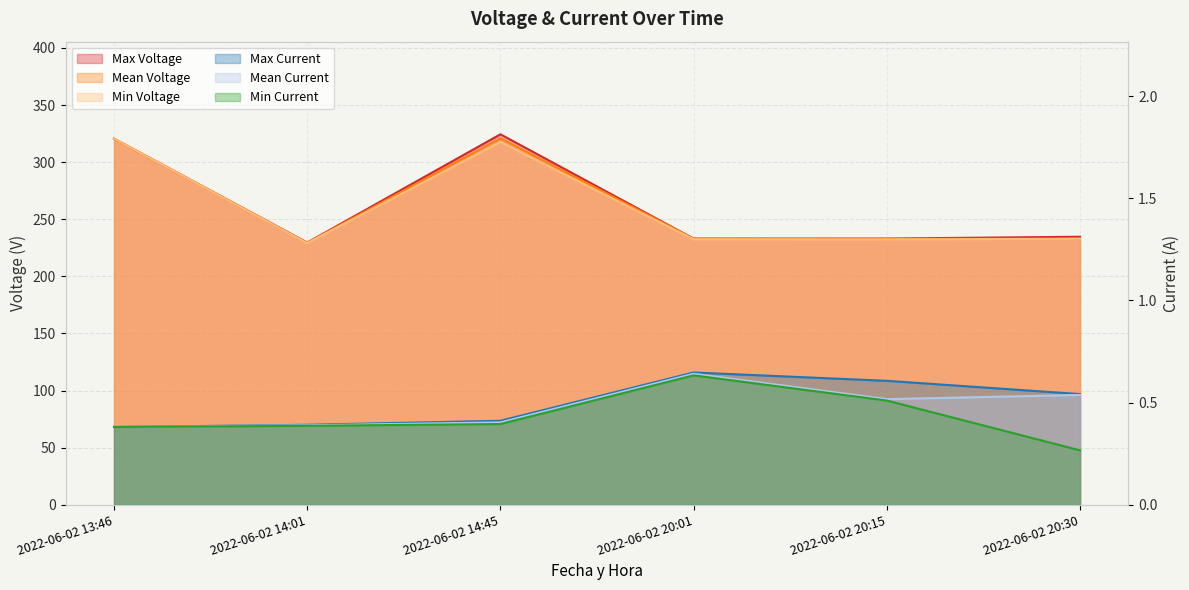

At which label does Min Voltage first exceed 232?

2022-06-02 13:46